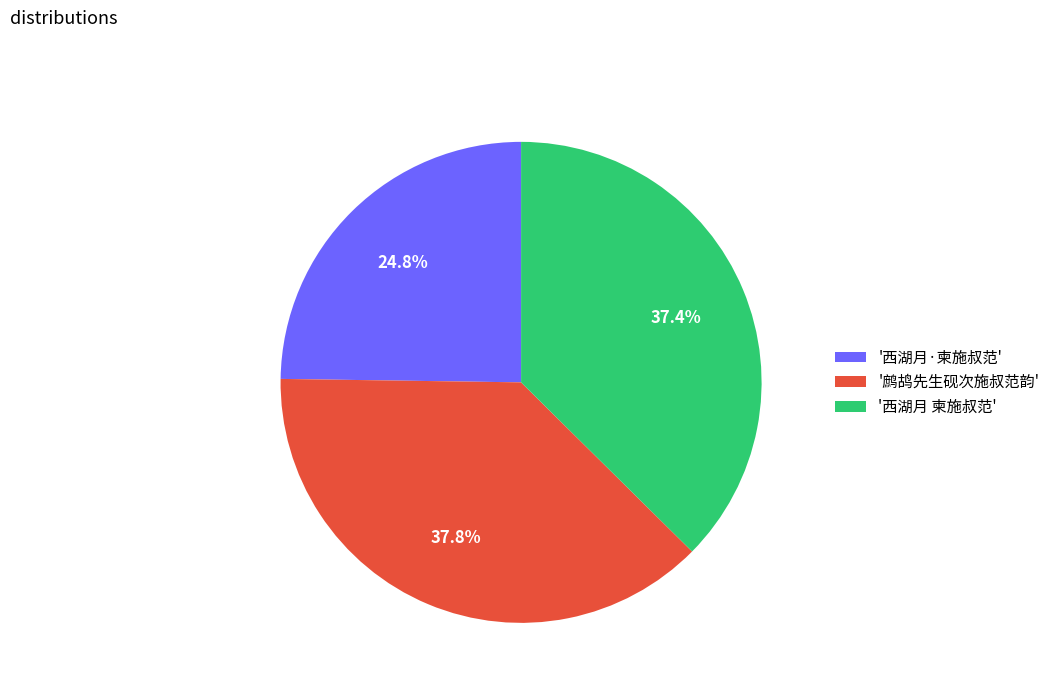

Which slice is the smallest?

'西湖月·柬施叔范'